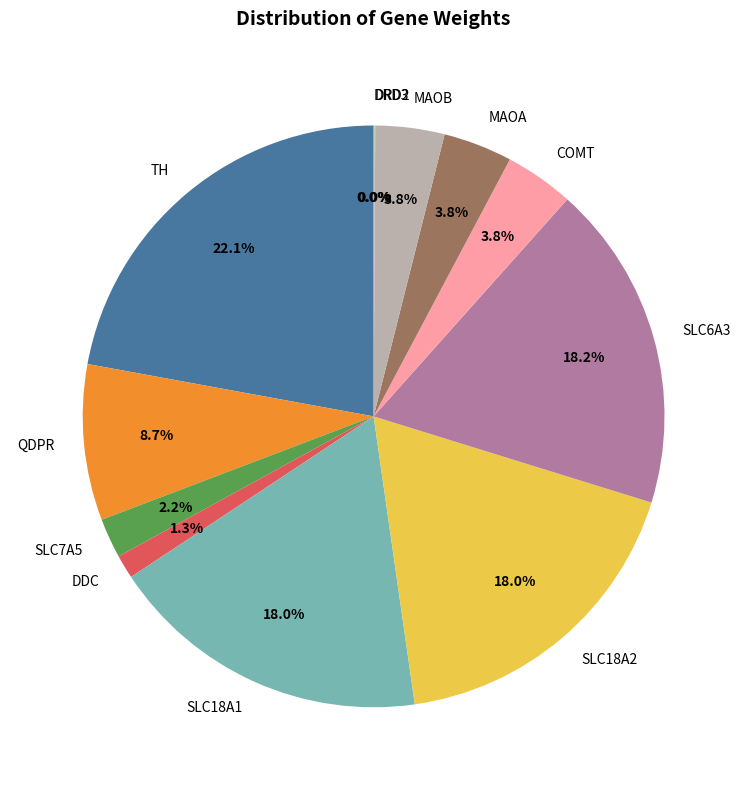

Which category has the biggest portion of the pie?

TH